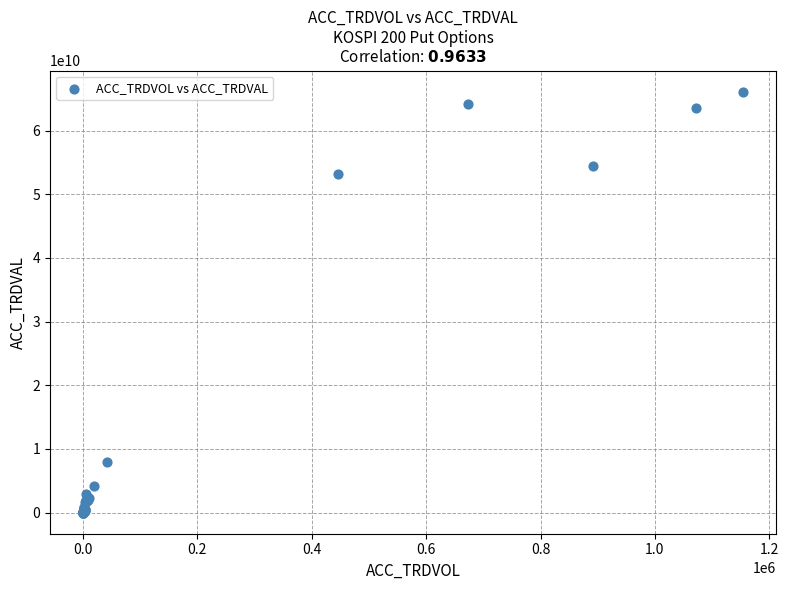

What Y value in the scatter plot is closest to 33064415000?

53235387000